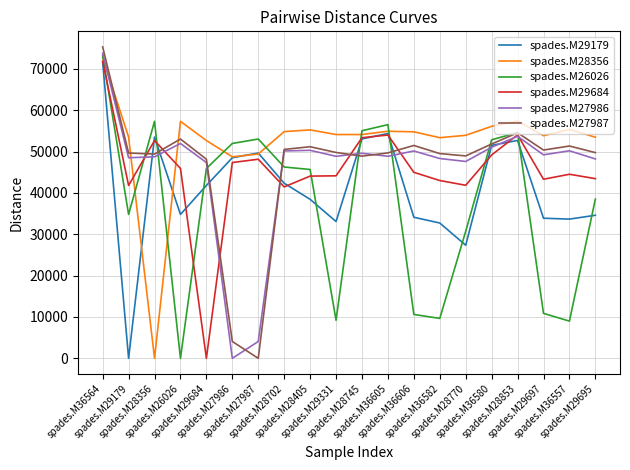

At which category is the sum across all series the highest?

spades.M36564